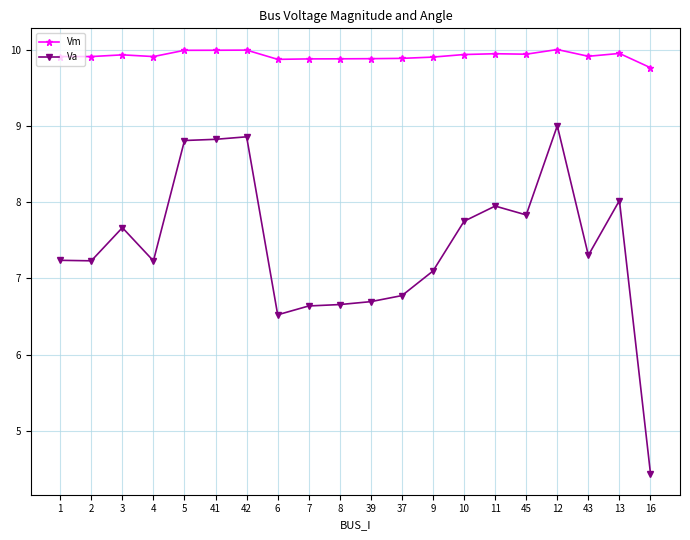

At which category does Va reach its first local peak?

3